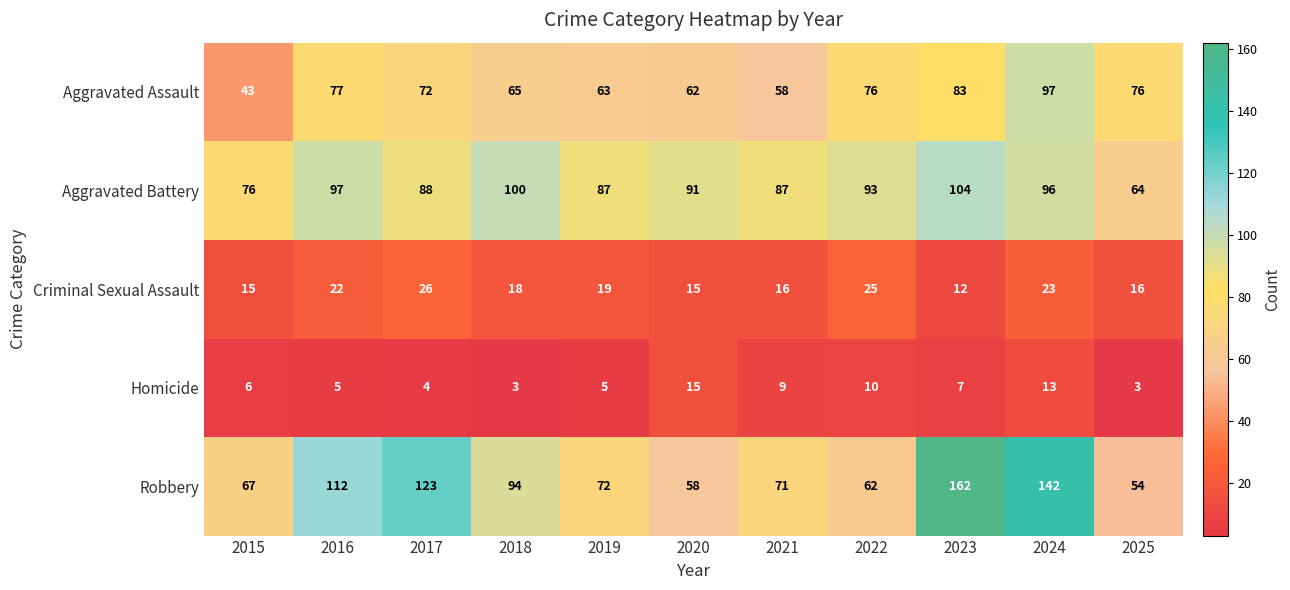

True or false: Aggravated Battery has a value of 155 at 2018.

False